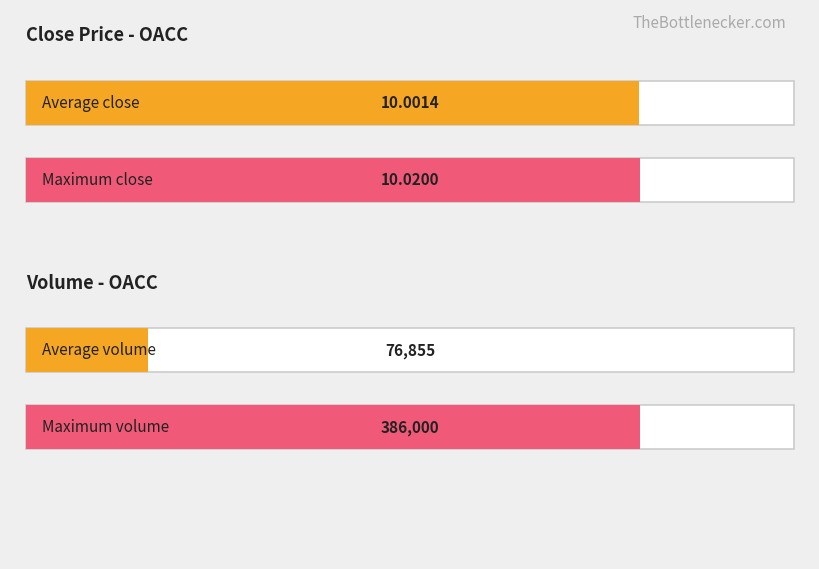

Count the number of data series in this chart.

2